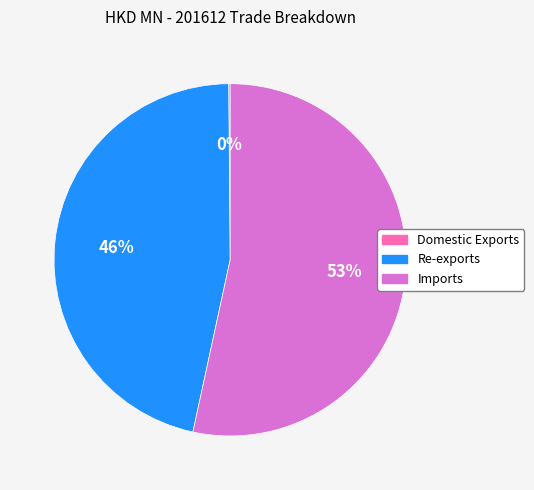

Between Imports and Re-exports, which is larger?

Imports